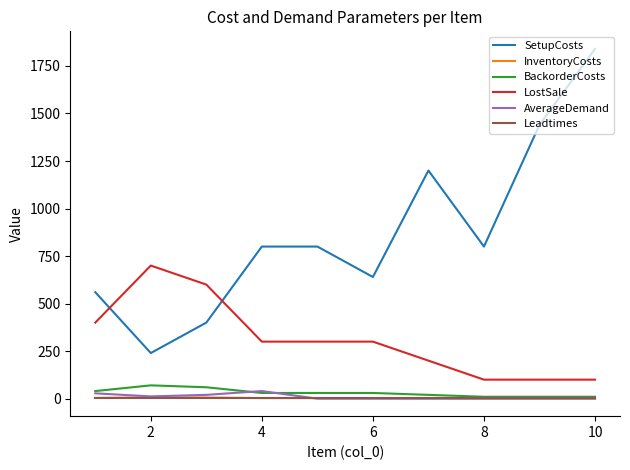

What is the difference between the second highest and second lowest values in the InventoryCosts series?

5